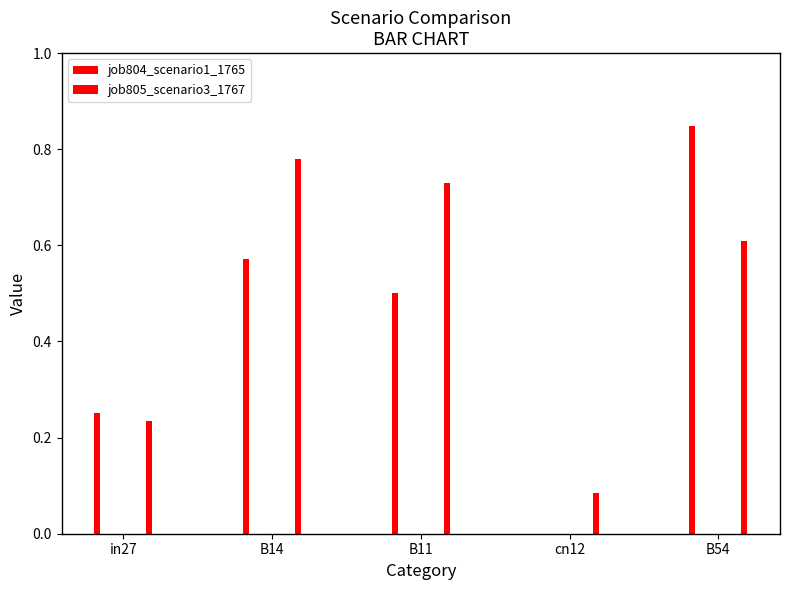

What is the sum of the job805_scenario3_1767 values at cn12 and B14?

0.9